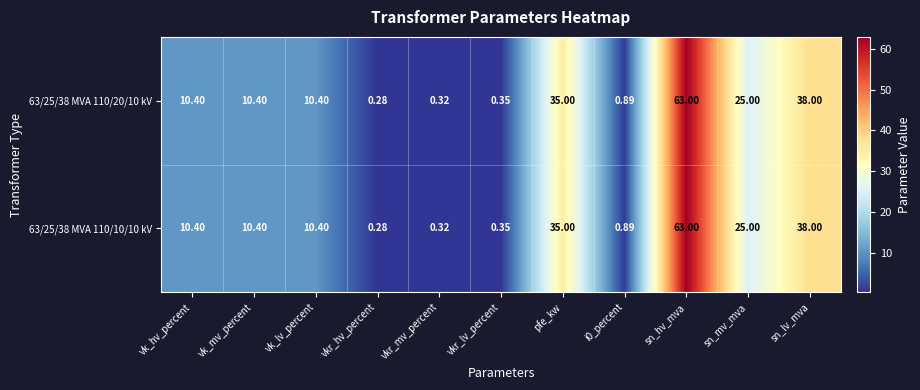

Count the number of data series in this chart.

2